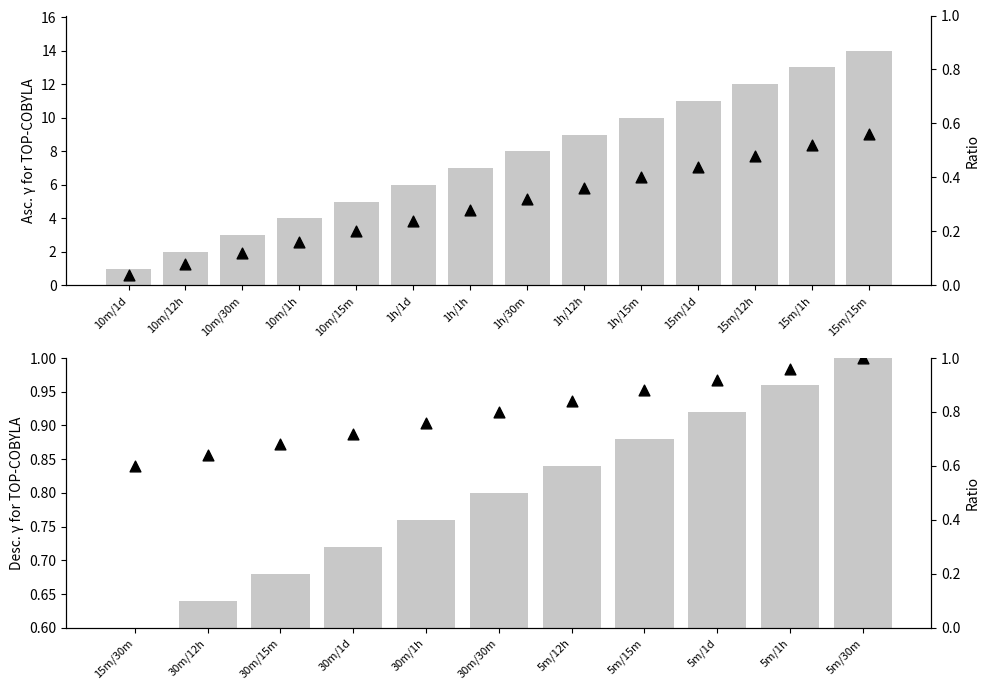

Between 1h/30m and 10m/1h, which is larger?

1h/30m